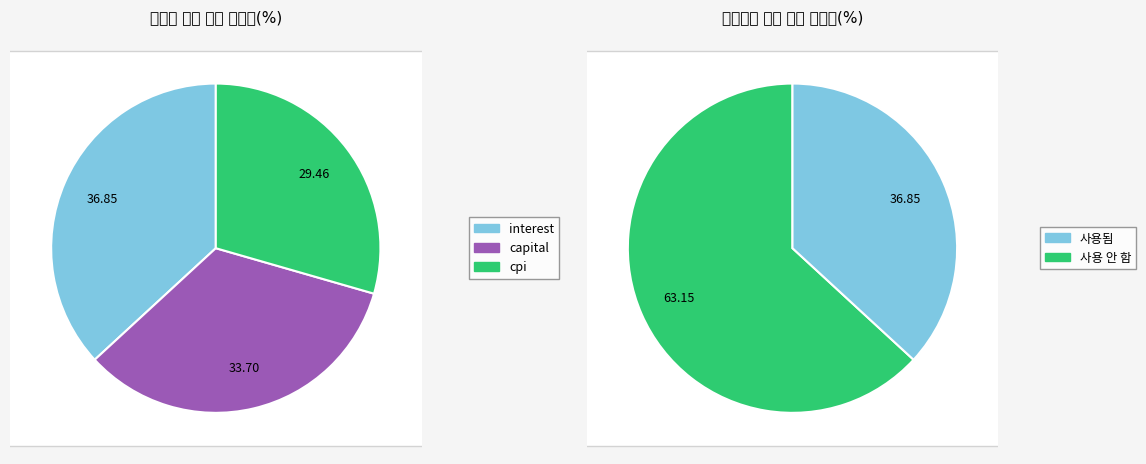

Does Month 1 represent more than half of the total?

No